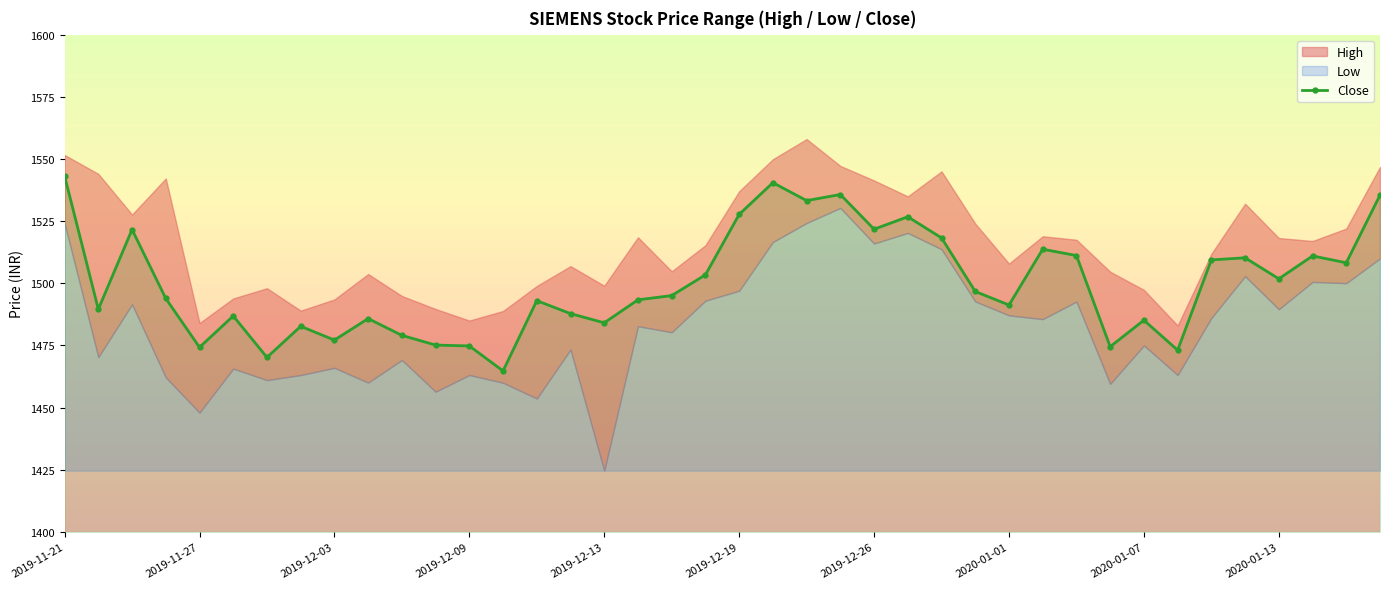

True or false: Close has more than 2 interior local peaks.

True